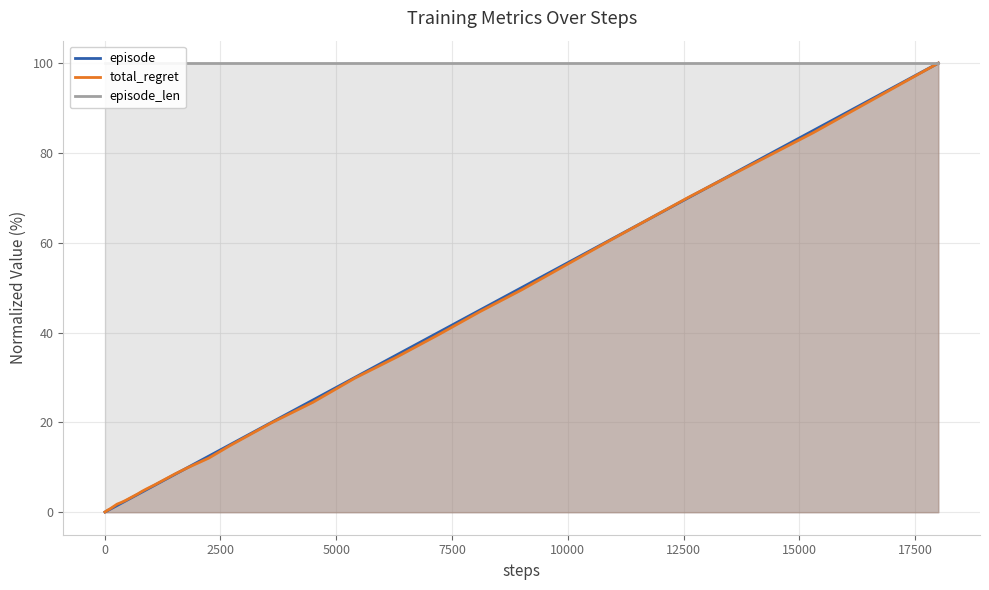

True or false: total_regret and episode cross at least once.

True